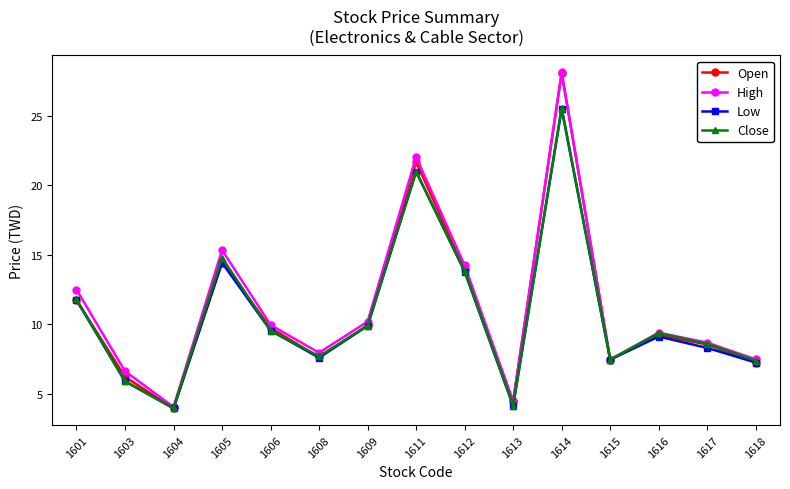

Where is the first local minimum for Open?

1604